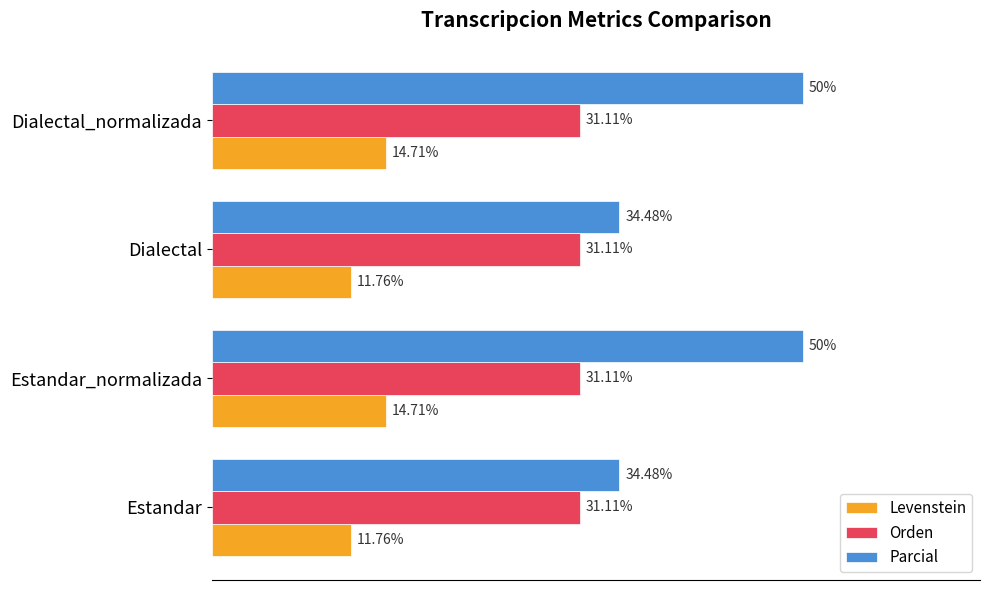

Between Estandar_normalizada and Dialectal, which series saw the biggest shift?

Parcial